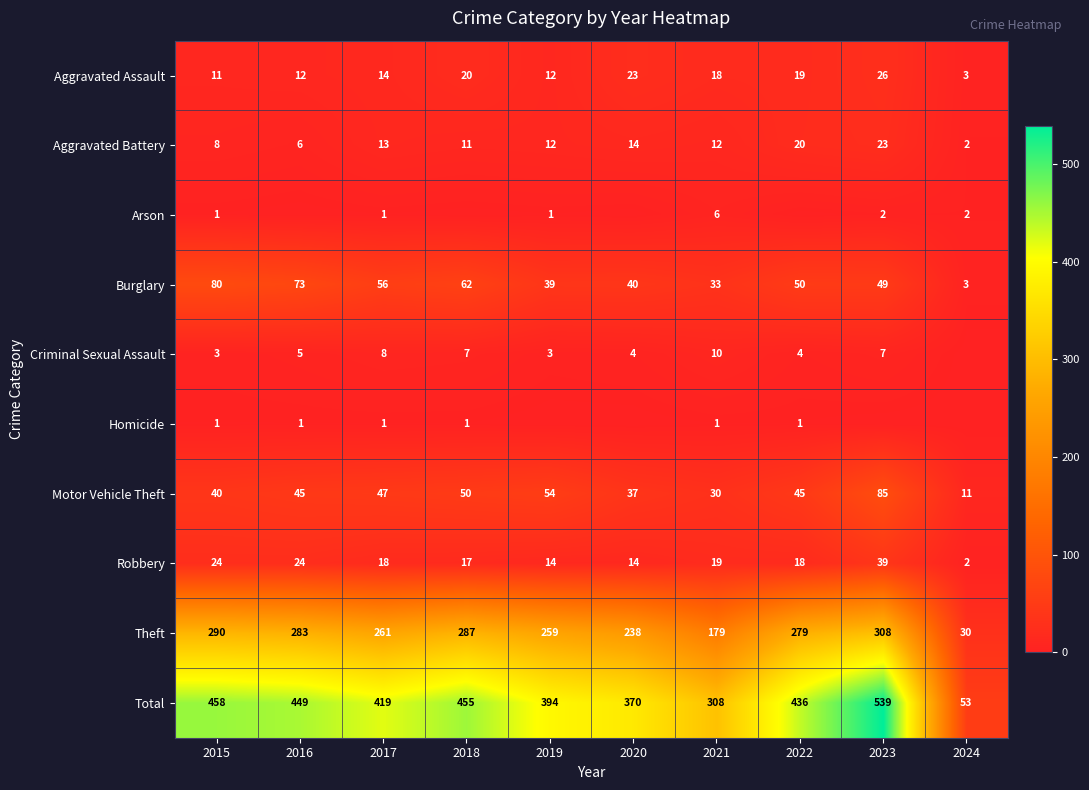

What is the difference between the maximum and minimum values in the Burglary series?

77